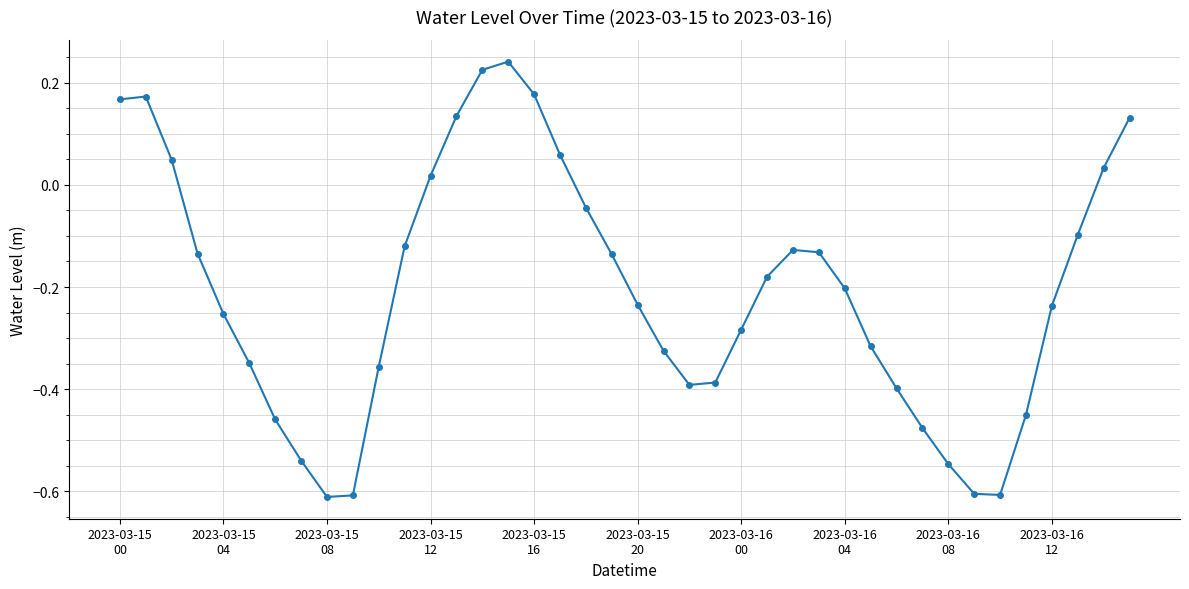

What is the sum of all values?

-8.2